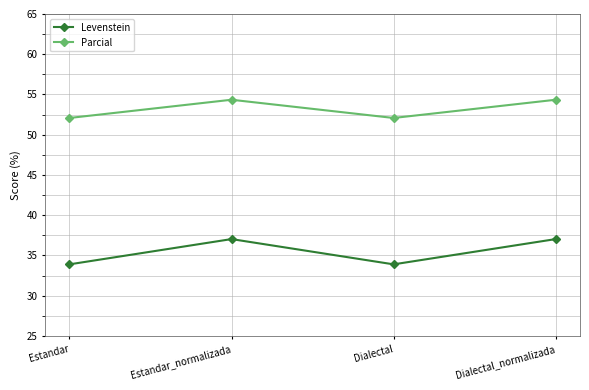

What is the label of the 4th point from the left?

Dialectal_normalizada